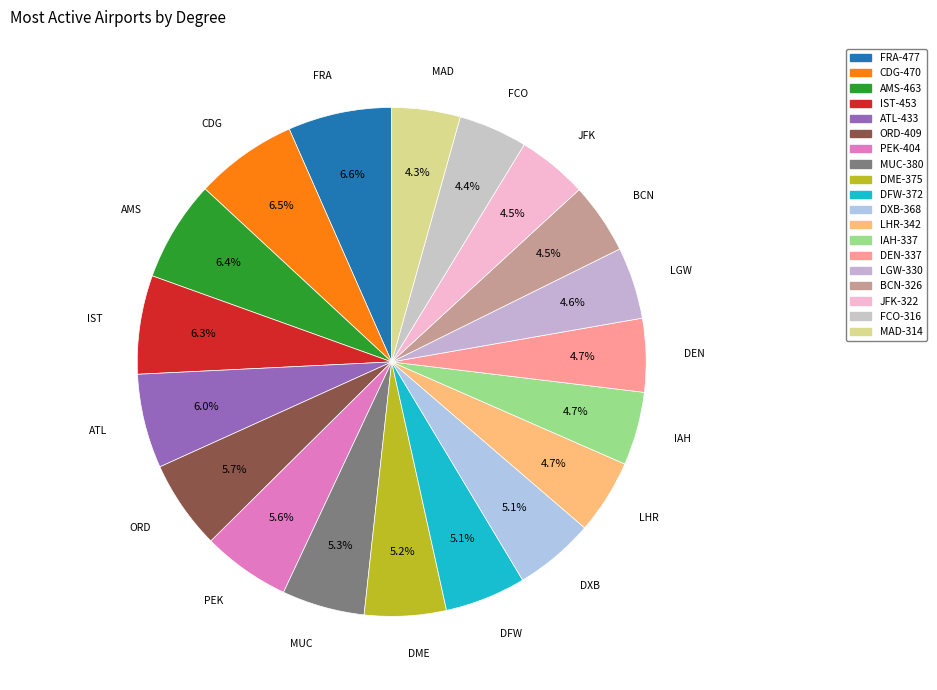

Between MUC and BCN, which is larger?

MUC